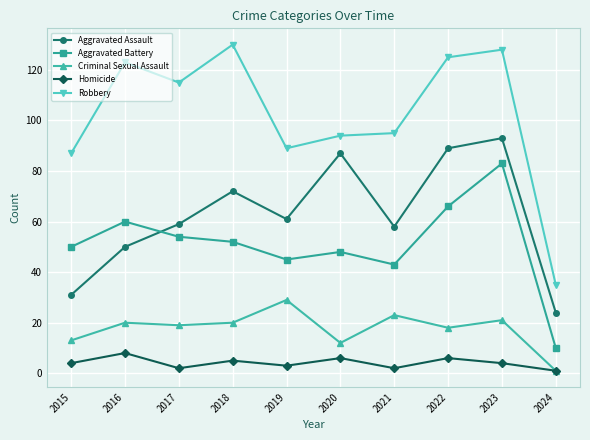

What is the difference between the maximum and minimum values in the Criminal Sexual Assault series?

28